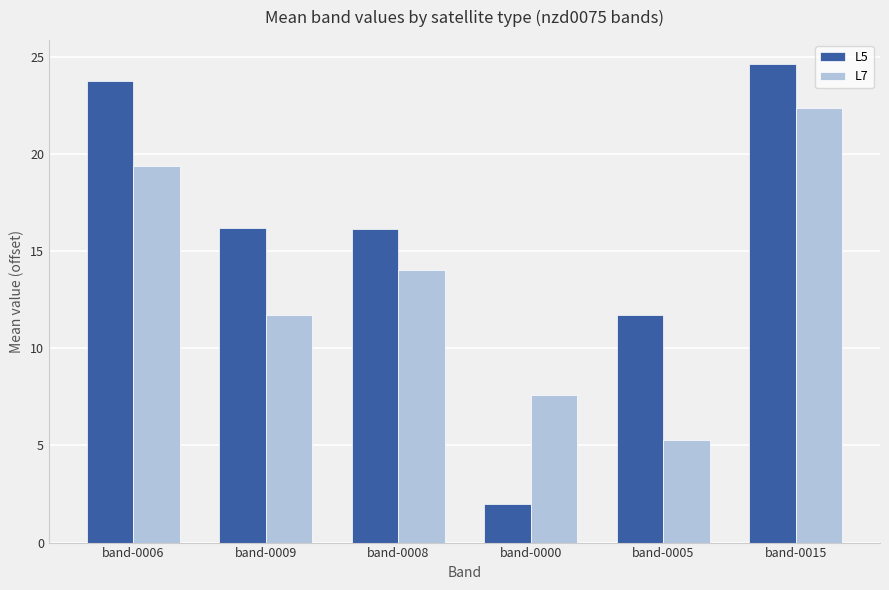

At how many categories does at least one series exceed 7?

6